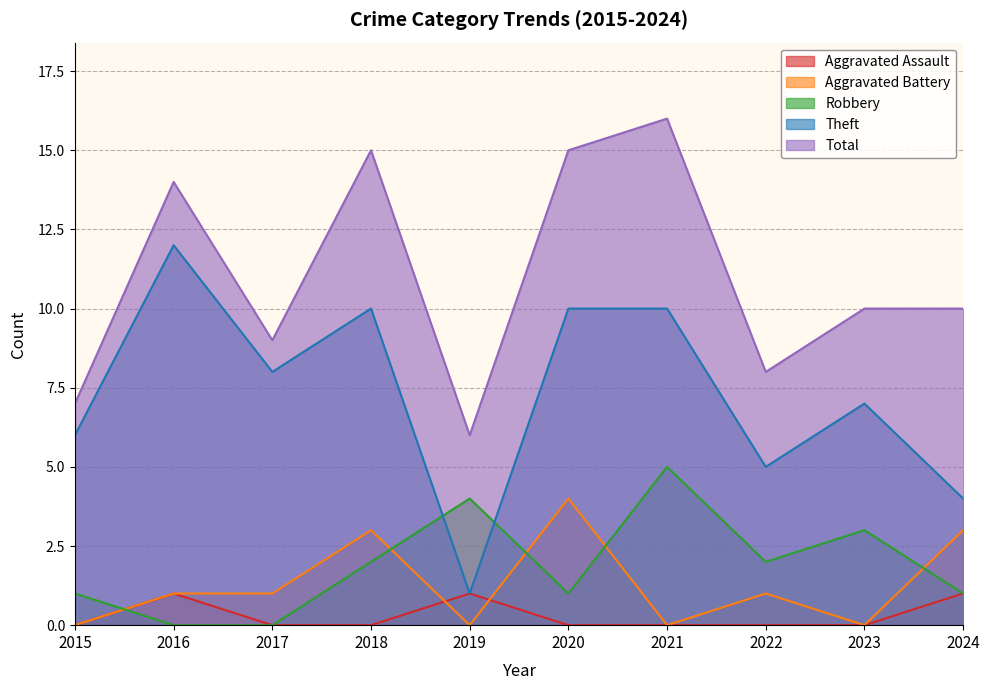

Reading left to right, list all the values displayed in this chart.

Aggravated Assault: 0	1	0	0	1	0	0	0	0	1
Aggravated Battery: 0	1	1	3	0	4	0	1	0	3
Robbery: 1	0	0	2	4	1	5	2	3	1
Theft: 6	12	8	10	1	10	10	5	7	4
Total: 7	14	9	15	6	15	16	8	10	10